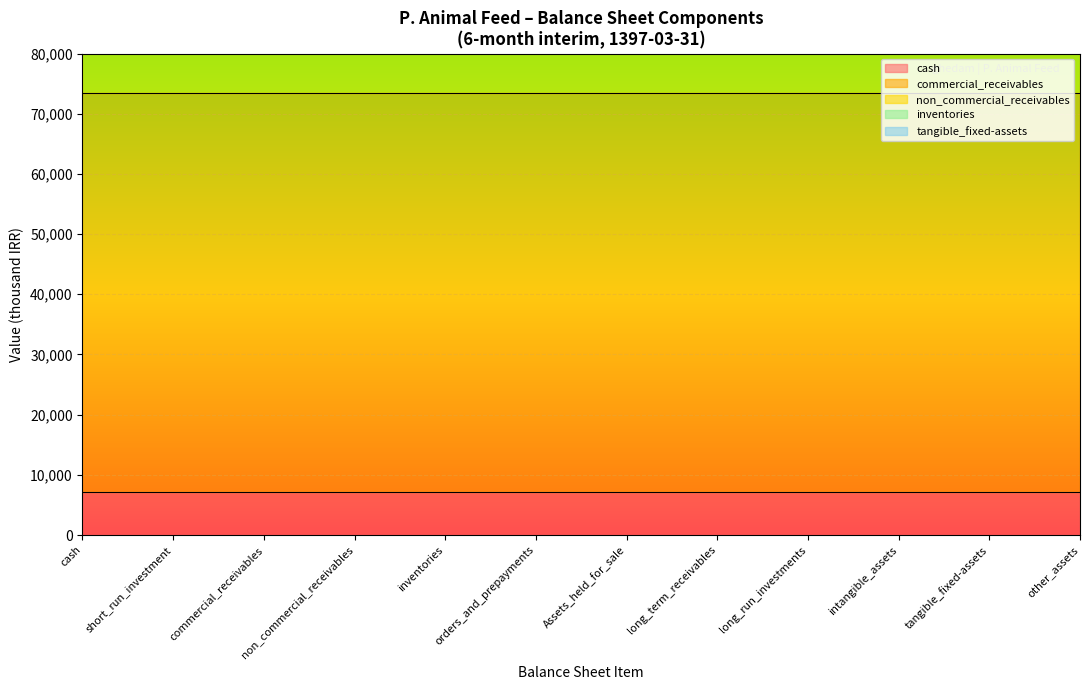

Between Assets_held_for_sale and intangible_assets, which is larger?

Assets_held_for_sale